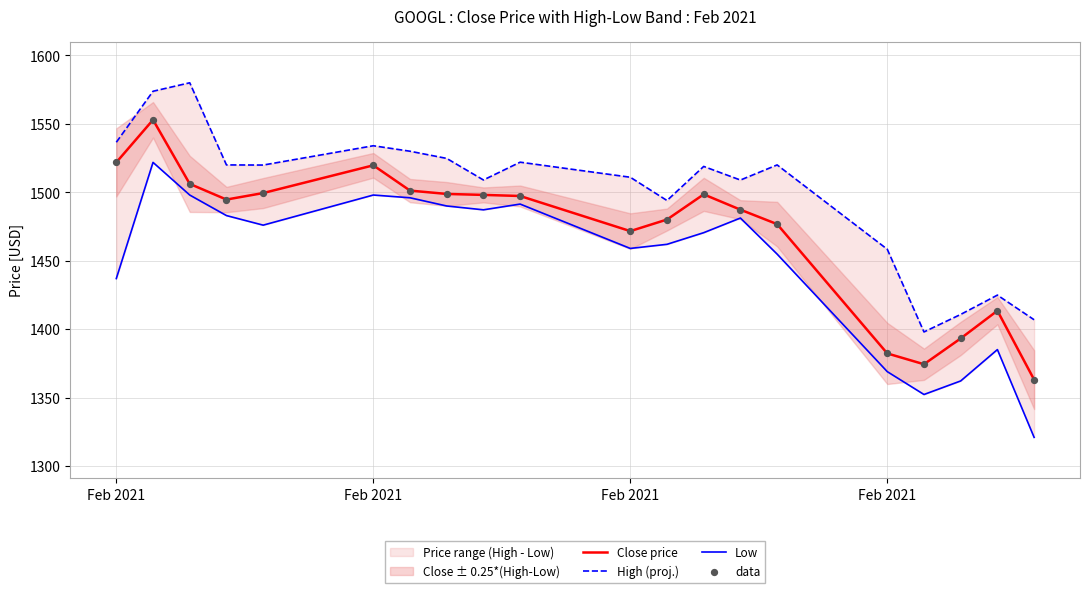

Is the value of Low at 18 greater than the value of data at 13?

No